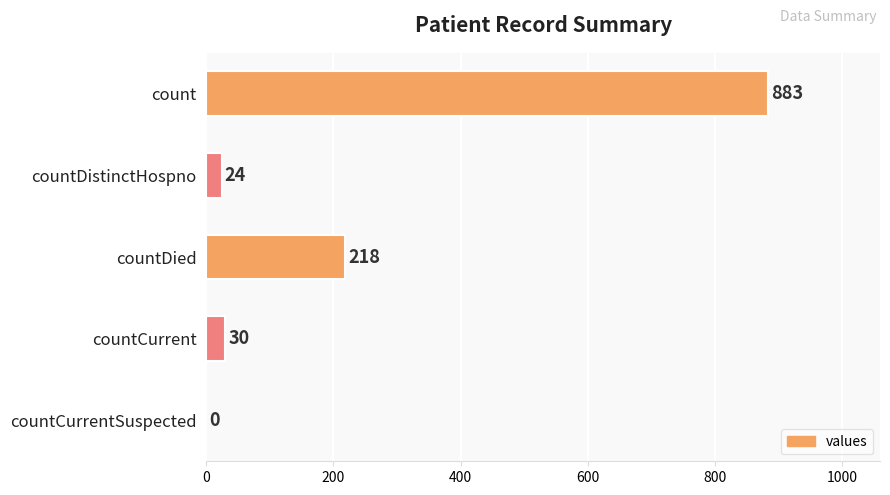

What is the sum of all values?

1155